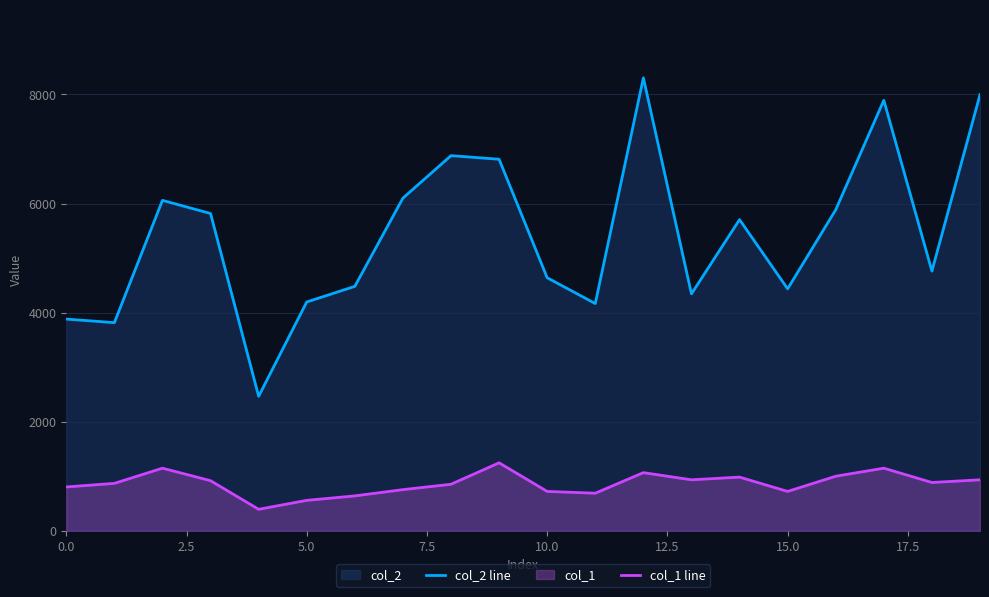

What is the greatest value displayed?

8304.0